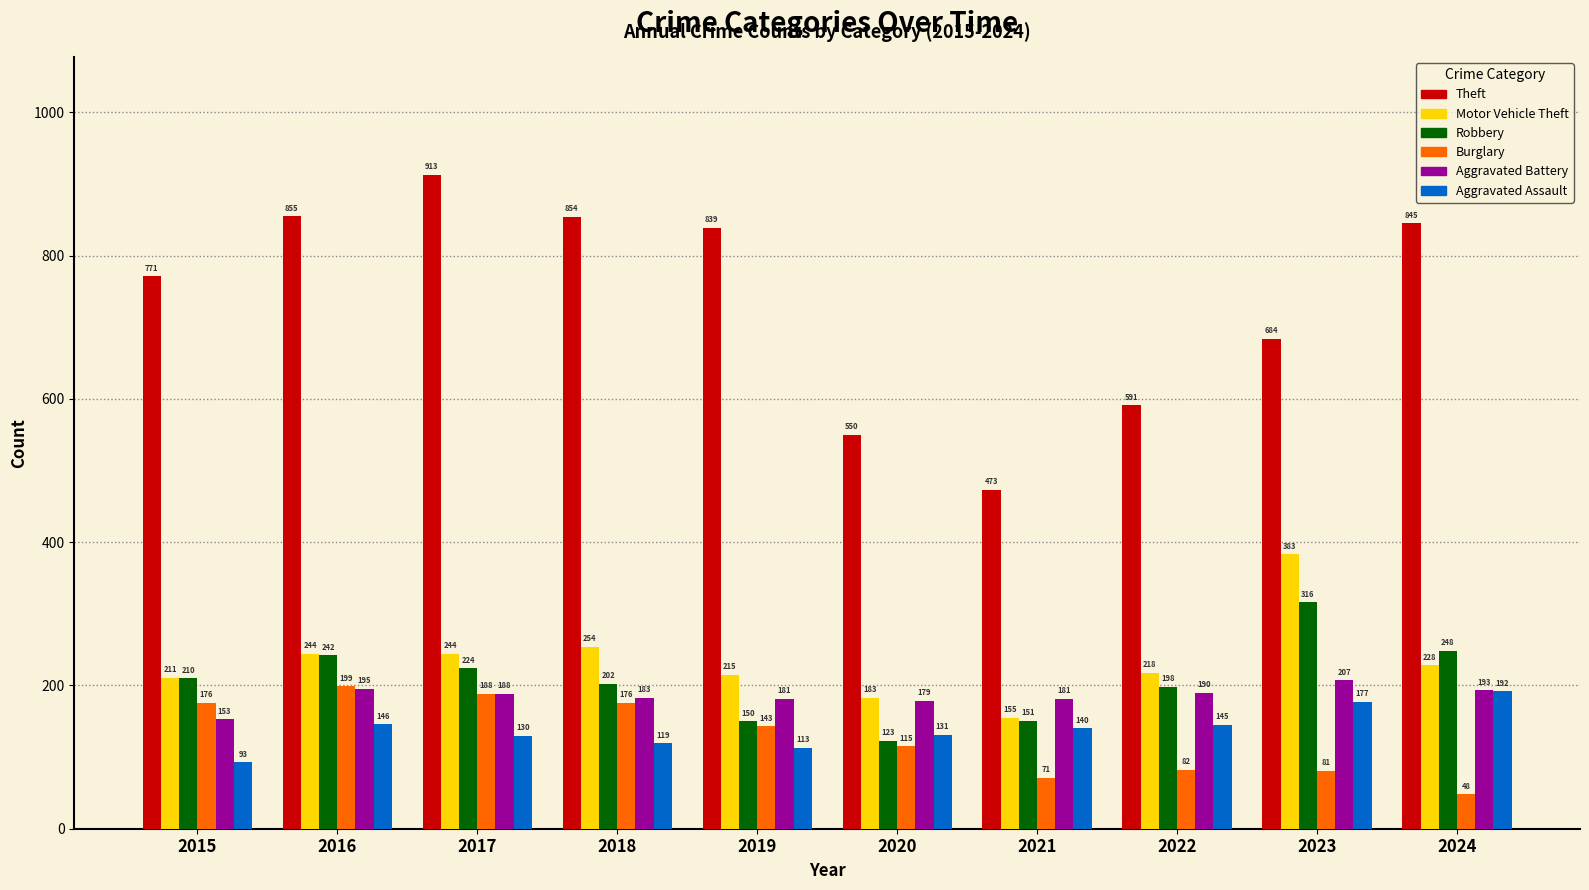

List the series in order of their peak value, highest first.

Theft, Motor Vehicle Theft, Robbery, Aggravated Battery, Burglary, Aggravated Assault